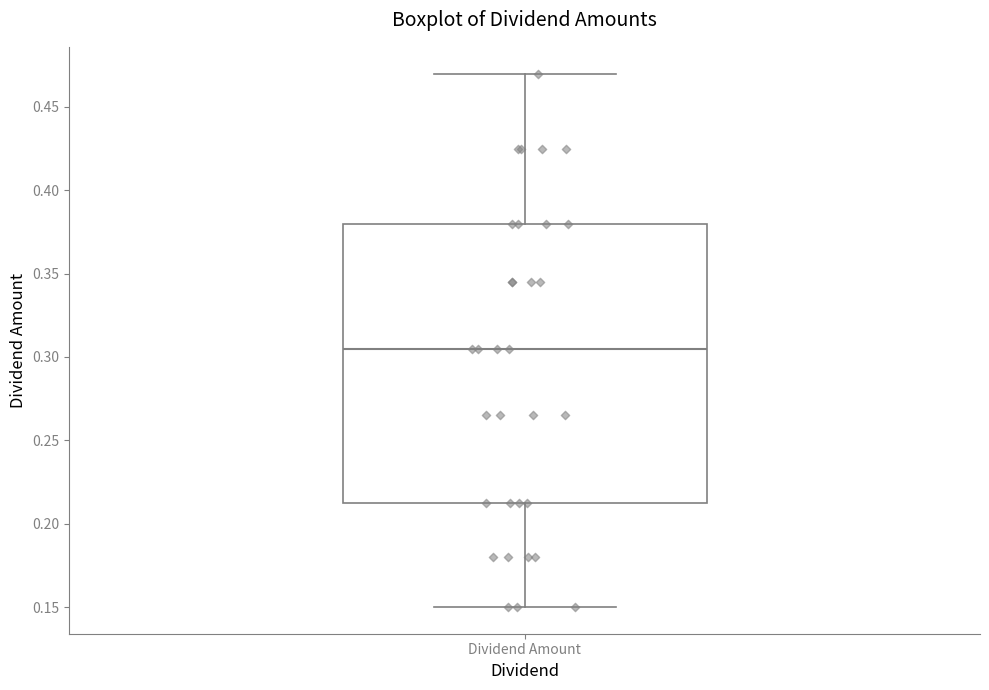

Where does the lower whisker of the box for Dividend Amount end on the y-axis? The values are not printed on the chart, so give them approximately, as read against the axis.

0.150